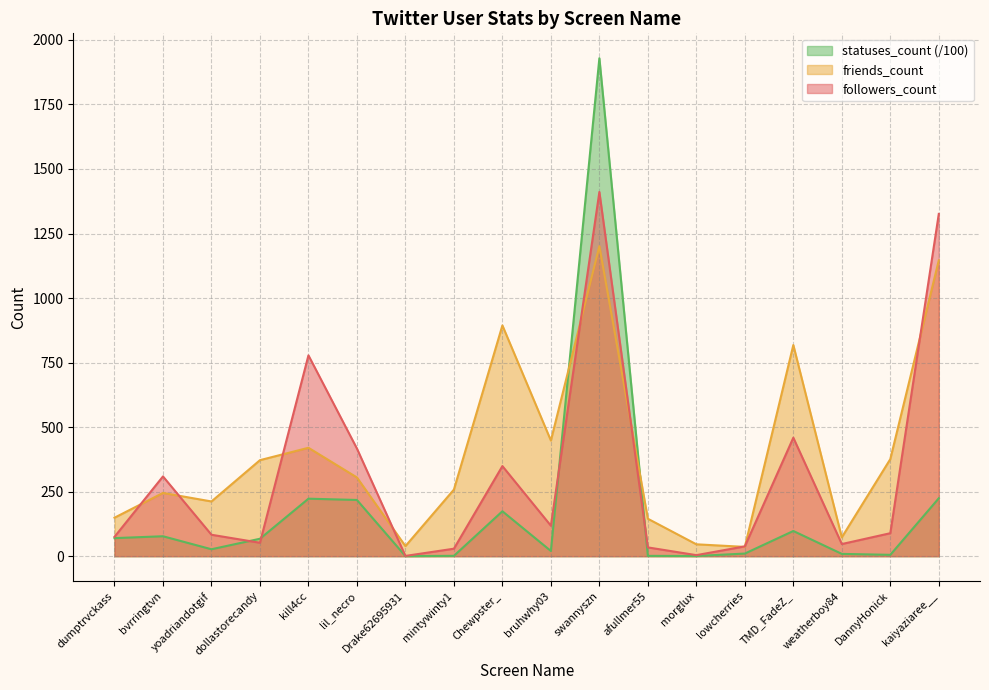

Reading left to right, what are all the values shown in this chart?

followers_count: dumptrvckass=75.0	bvrringtvn=309.0	yoadriandotgif=83.0	dollastorecandy=52.0	kill4cc=778.0	lil_necro=417.0	Drake62695931=1.0	mintywinty1=29.0	Chewpster_=349.0	bruhwhy03=118.0	swannyszn=1411.0	afullmer55=34.0	morglux=4.0	lowcherries=38.0	TMD_FadeZ_=459.0	weatherboy84=47.0	DannyHonick=89.0	kaiyaziaree__=1326.0
friends_count: dumptrvckass=149.0	bvrringtvn=245.0	yoadriandotgif=212.0	dollastorecandy=372.0	kill4cc=420.0	lil_necro=305.0	Drake62695931=39.0	mintywinty1=258.0	Chewpster_=894.0	bruhwhy03=448.0	swannyszn=1201.0	afullmer55=145.0	morglux=46.0	lowcherries=36.0	TMD_FadeZ_=818.0	weatherboy84=73.0	DannyHonick=376.0	kaiyaziaree__=1146.0
statuses_count: dumptrvckass=70.0	bvrringtvn=77.2	yoadriandotgif=26.8	dollastorecandy=67.5	kill4cc=222.7	lil_necro=217.8	Drake62695931=0.3	mintywinty1=1.3	Chewpster_=174.0	bruhwhy03=20.1	swannyszn=1929.1	afullmer55=1.2	morglux=0.7	lowcherries=10.2	TMD_FadeZ_=97.6	weatherboy84=8.9	DannyHonick=5.2	kaiyaziaree__=224.3